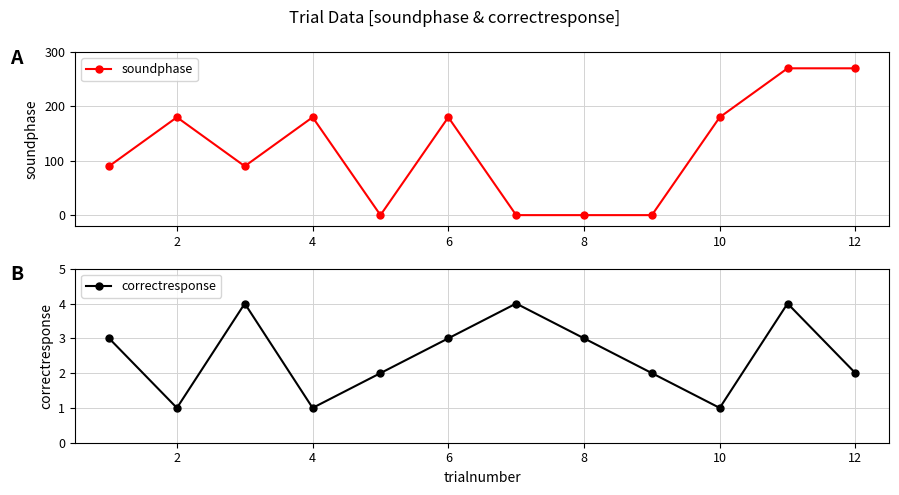

What is the average value of the correctresponse series?

2